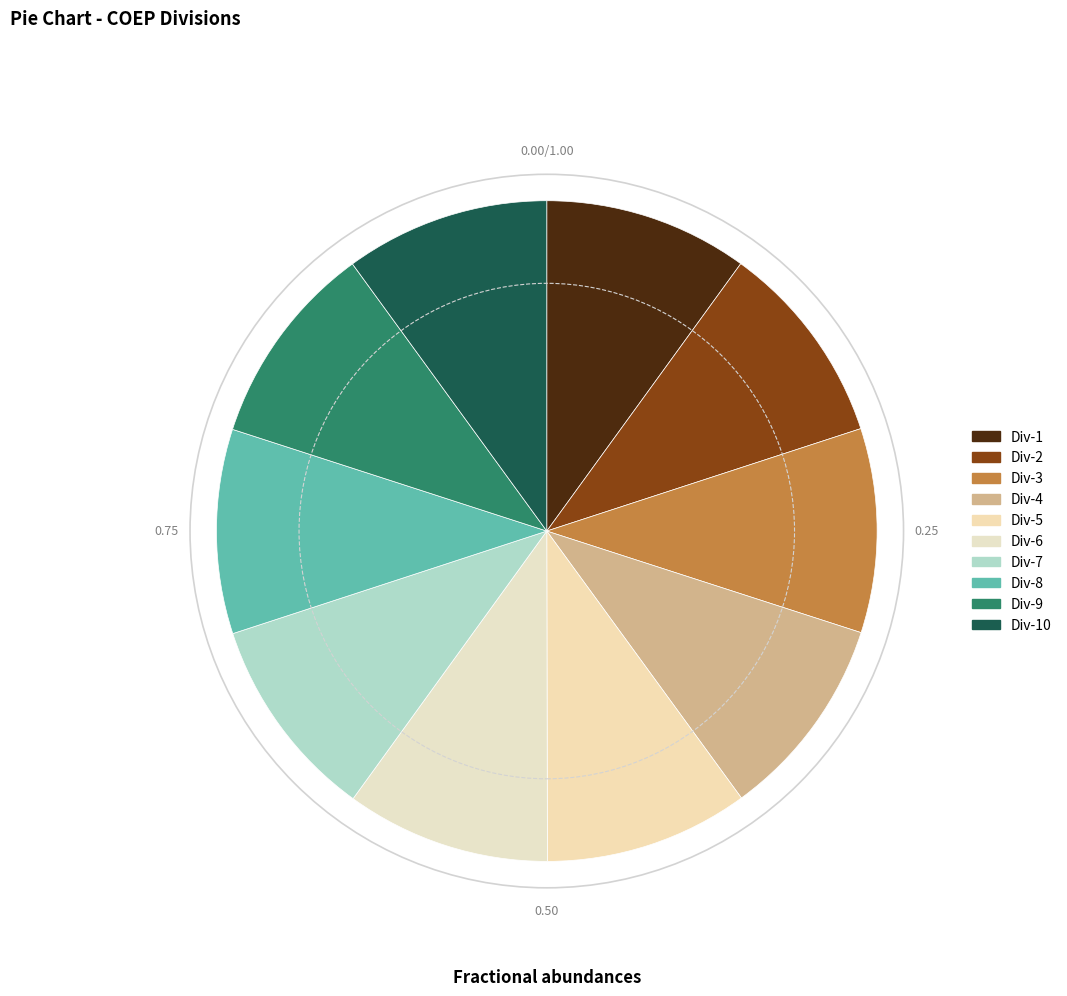

Rank the categories by value from highest to lowest.

Div-10, Div-9, Div-8, Div-7, Div-6, Div-5, Div-4, Div-3, Div-2, Div-1